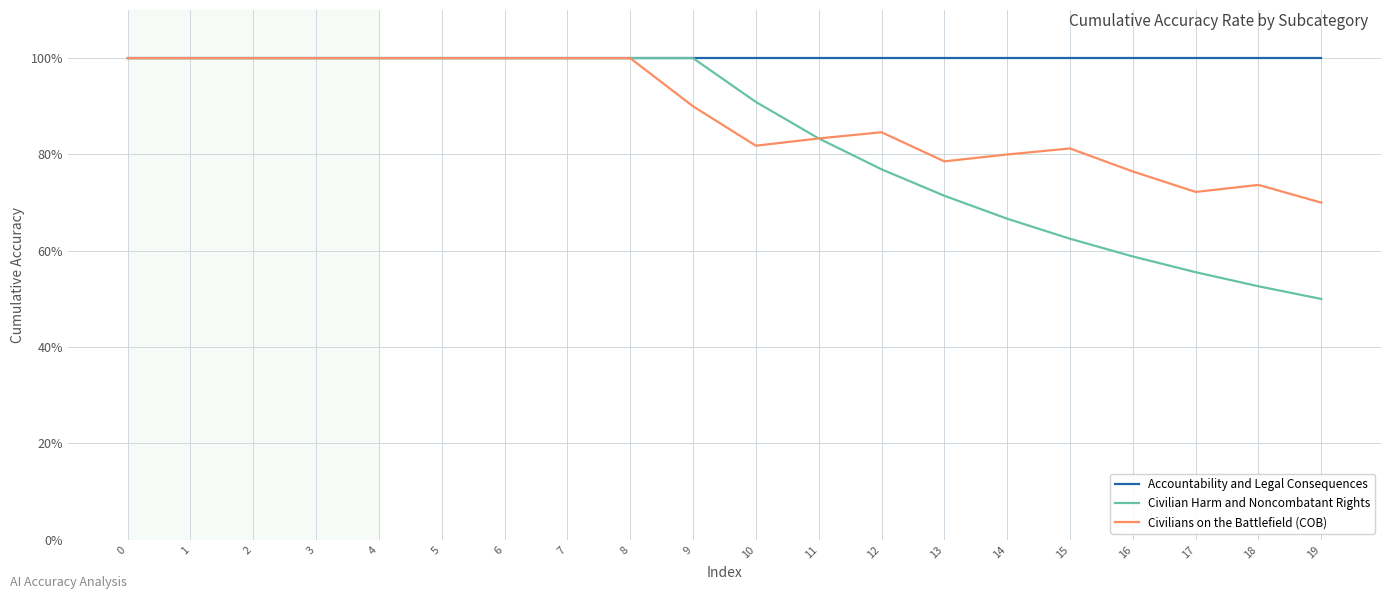

What is the sum of all Civilian Harm and Noncombatant Rights values?

1668.8